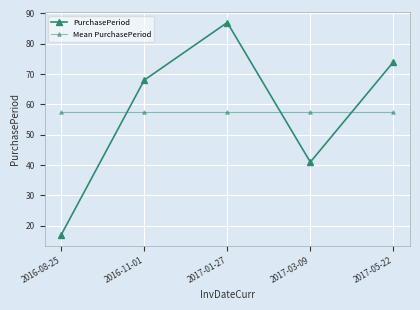

Which series changed the most between 2016-11-01 and 2017-03-09?

PurchasePeriod